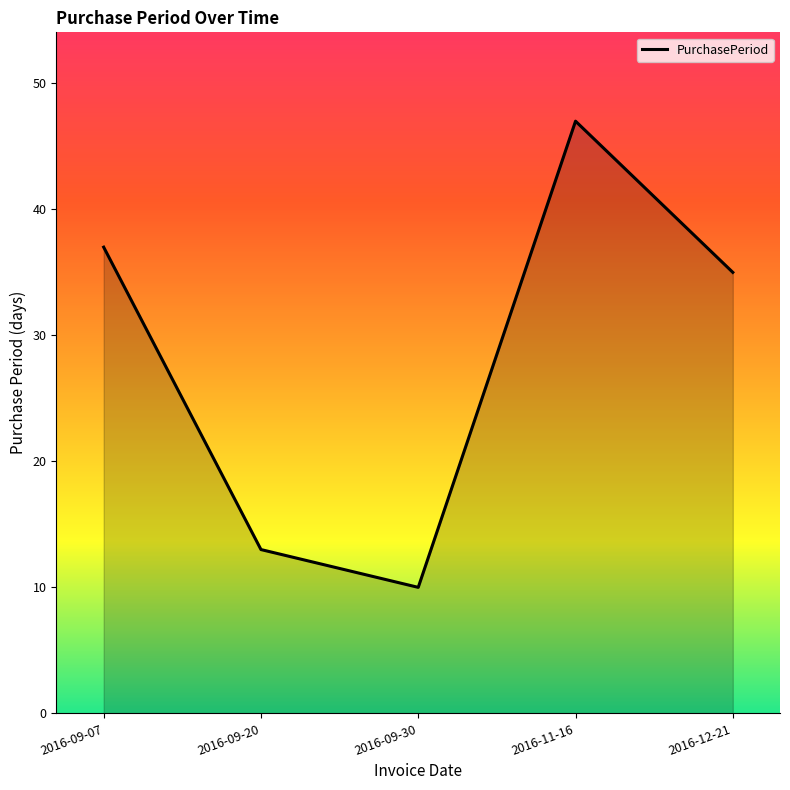

The chart shows a value of 3 at 2016-09-30. True or false?

False